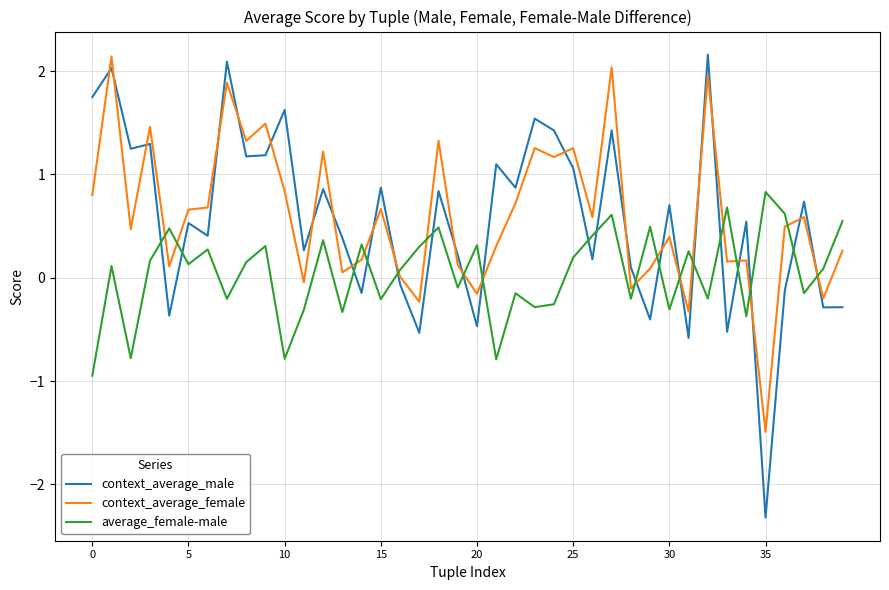

True or false: context_average_male and average_female-male cross at least once.

True